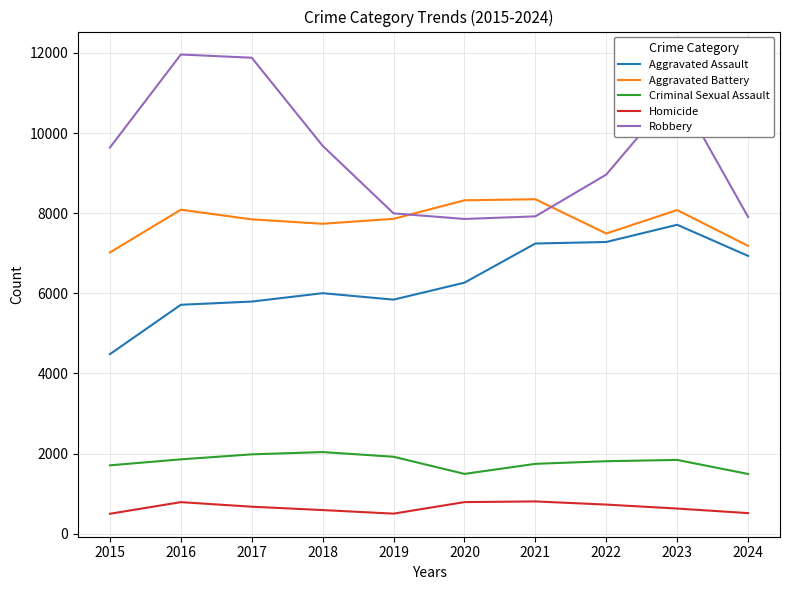

Which series has the largest range (max minus min)?

Robbery